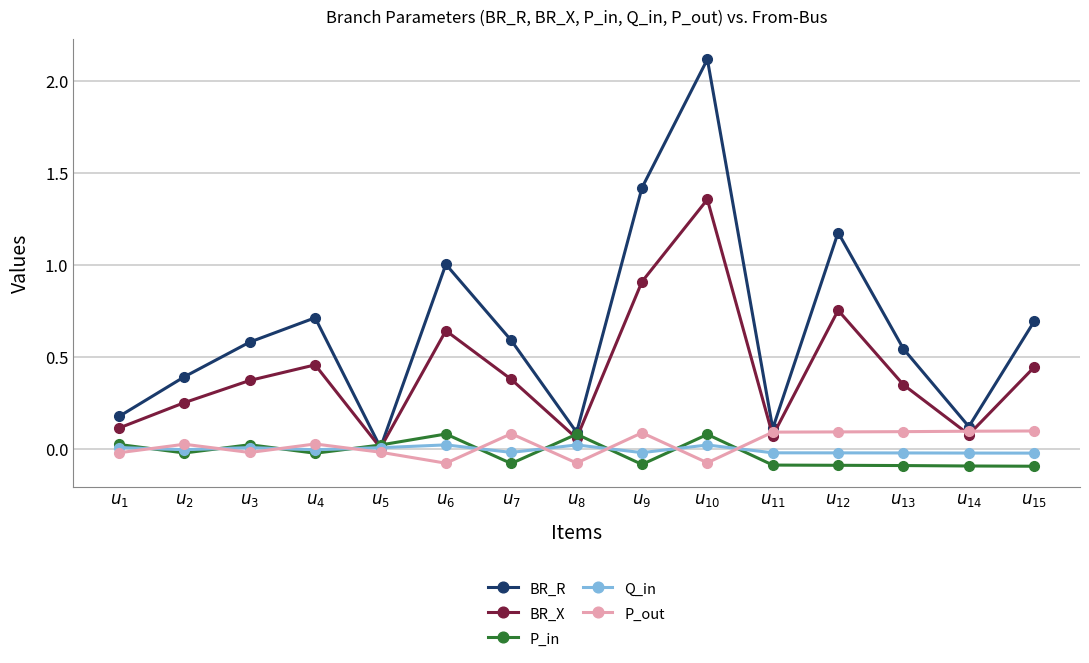

In BR_R, how many points are lower than both neighbors (excluding endpoints)?

4